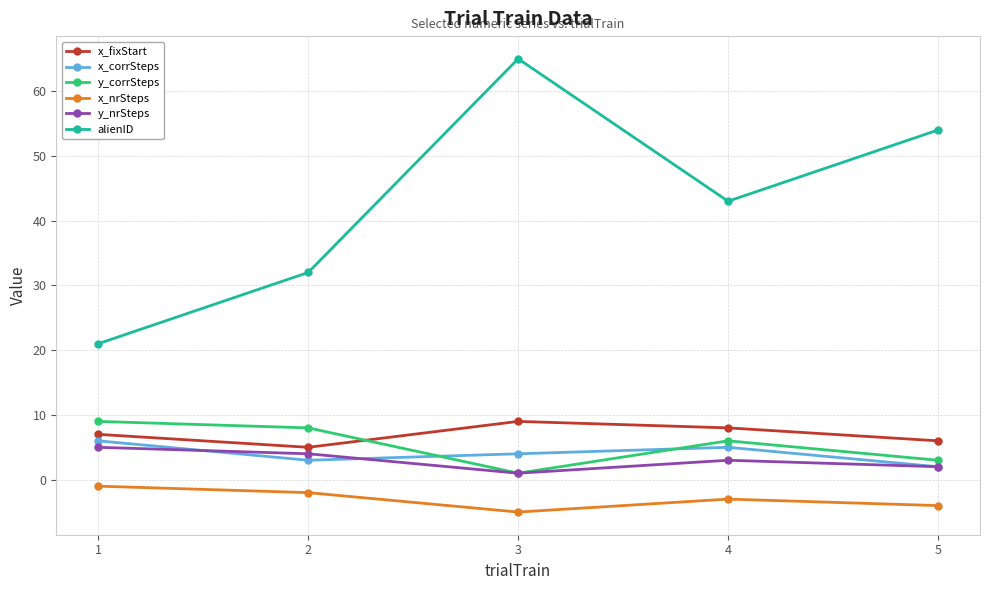

Count the y_nrSteps values in the range 2 to 4.

3